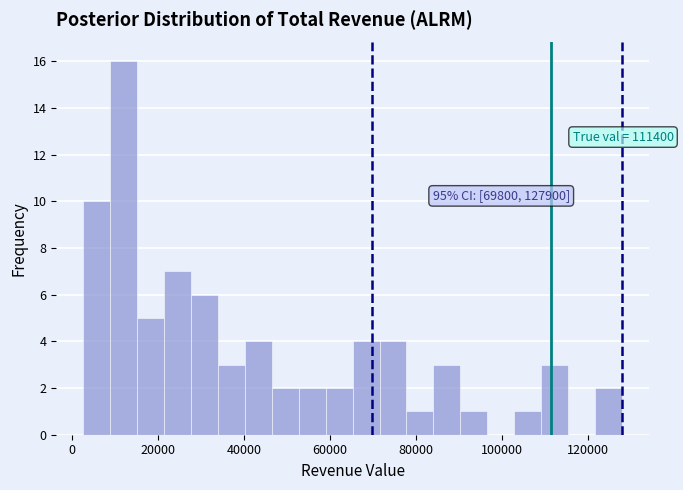

Read against the x-axis, roughly where is the centre of the tallest bar?

12000